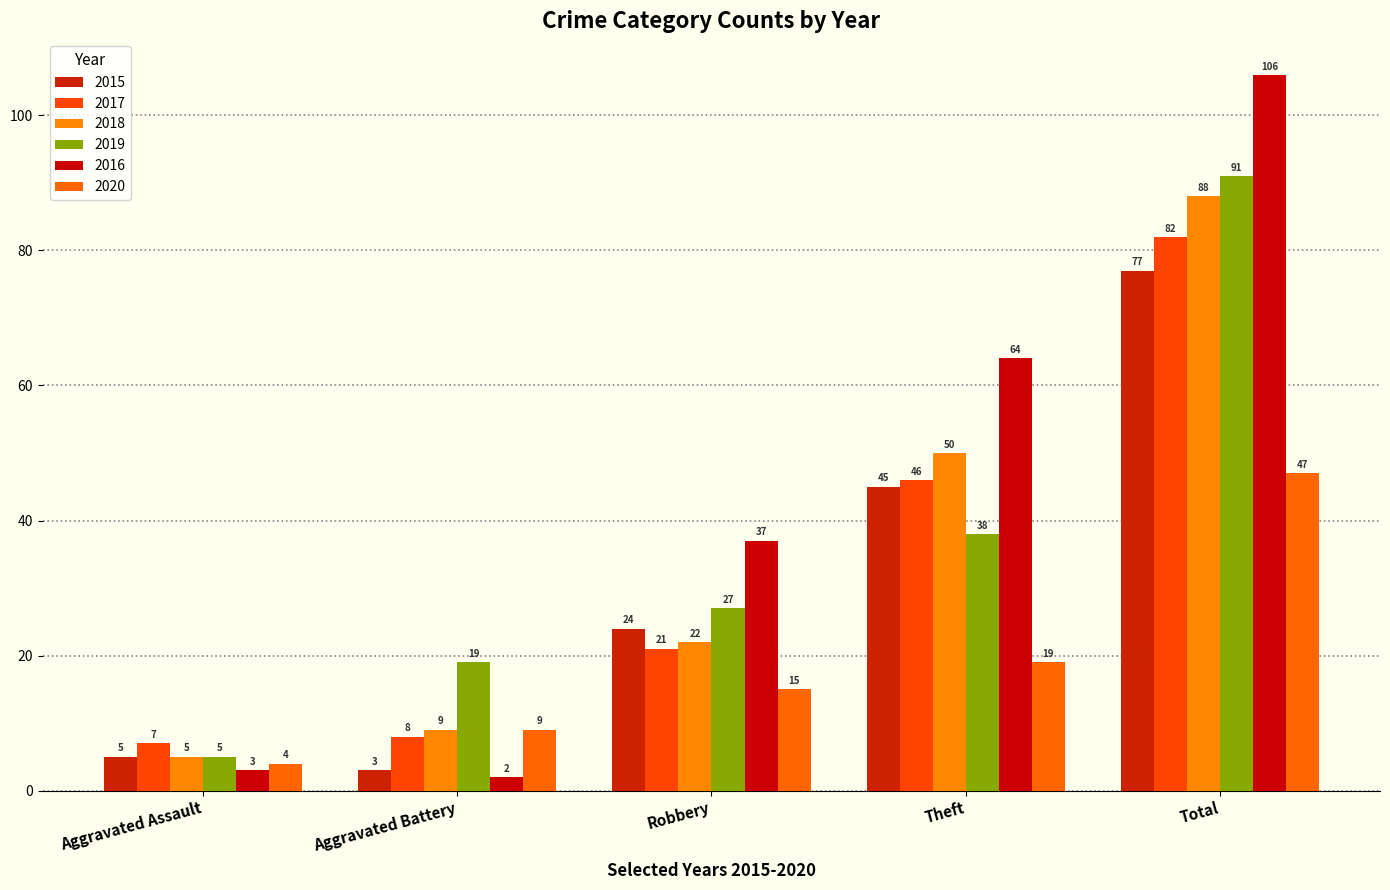

At which category is the sum across all series the highest?

Total